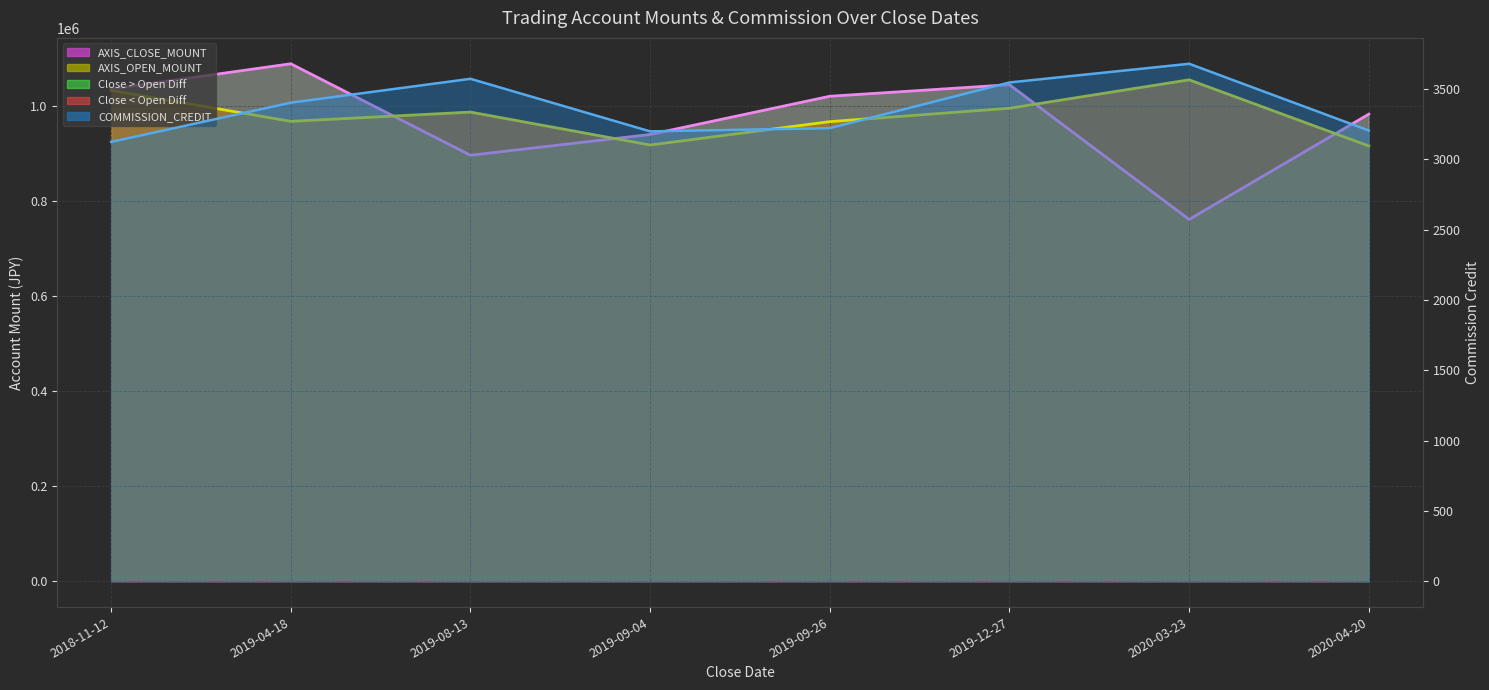

Reading left to right, list all the values displayed in this chart.

AXIS_CLOSE_MOUNT: 1035900	1089000	896400	940200	1020600	1044900	761400	983000
AXIS_OPEN_MOUNT: 1032900	967800	987300	918000	967200	995400	1055200	916000
COMMISSION_CREDIT: 3125	3404	3574	3200	3223	3548	3681	3206